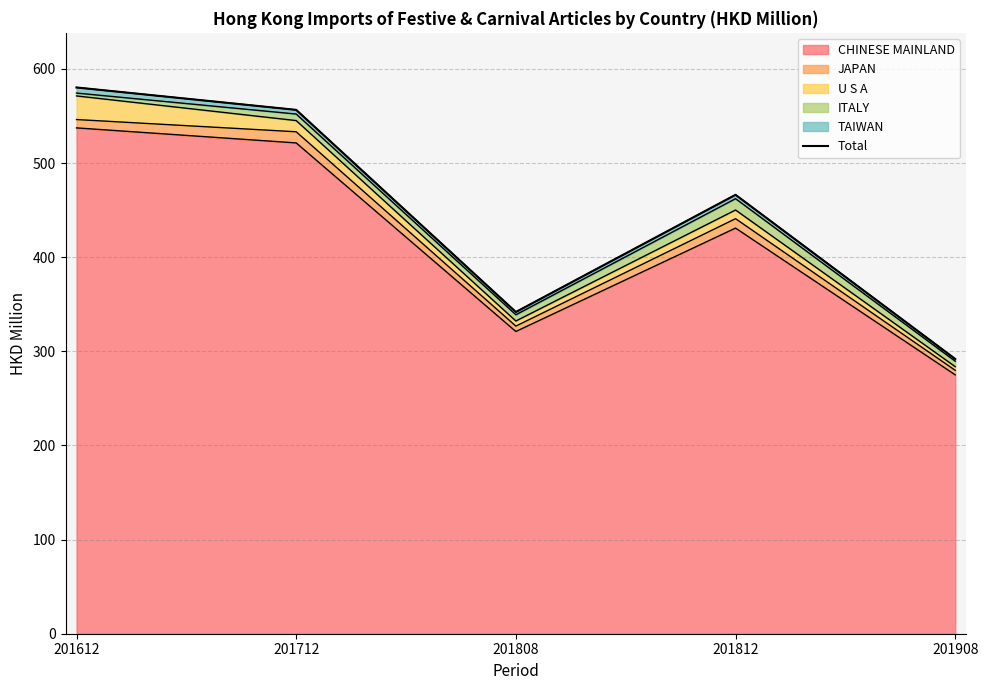

List the labels in order of value, smallest first.

201908, 201808, 201812, 201712, 201612